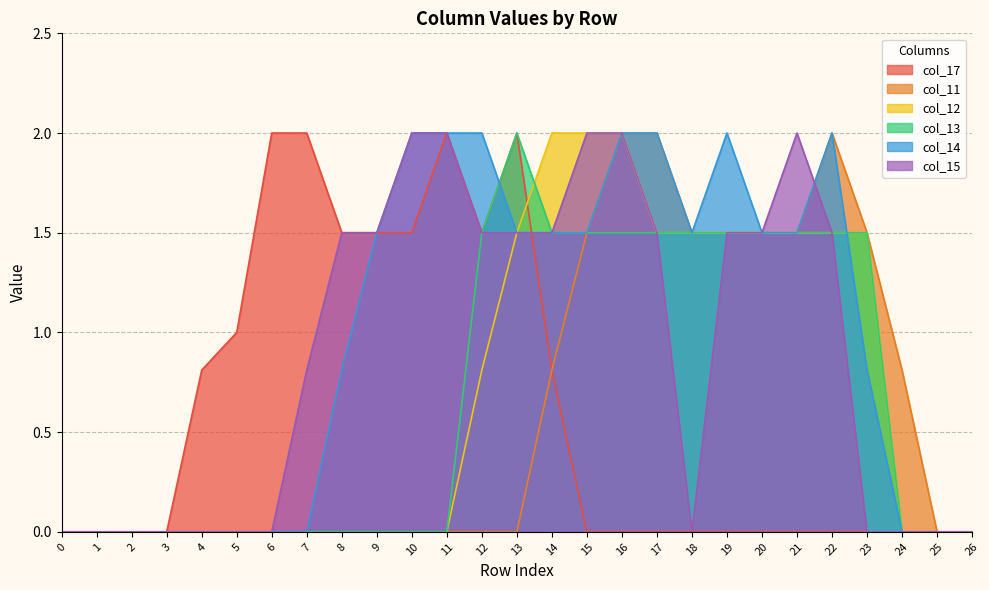

What is the value of the col_17 point at the 7th from the left?

2.0